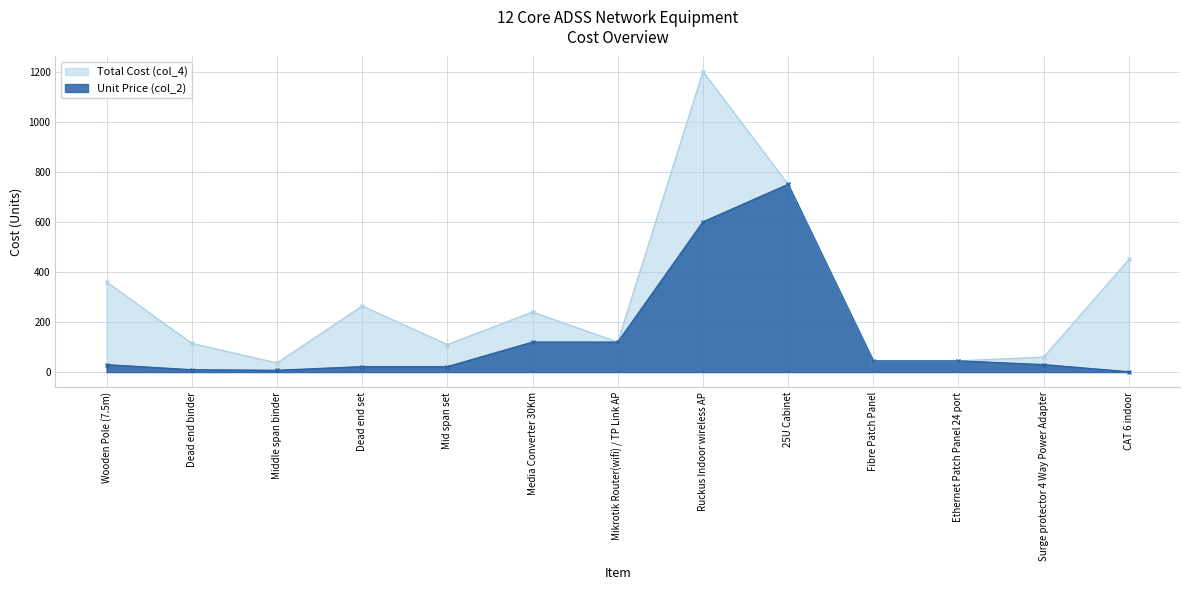

How many lines are shown in the chart?

2